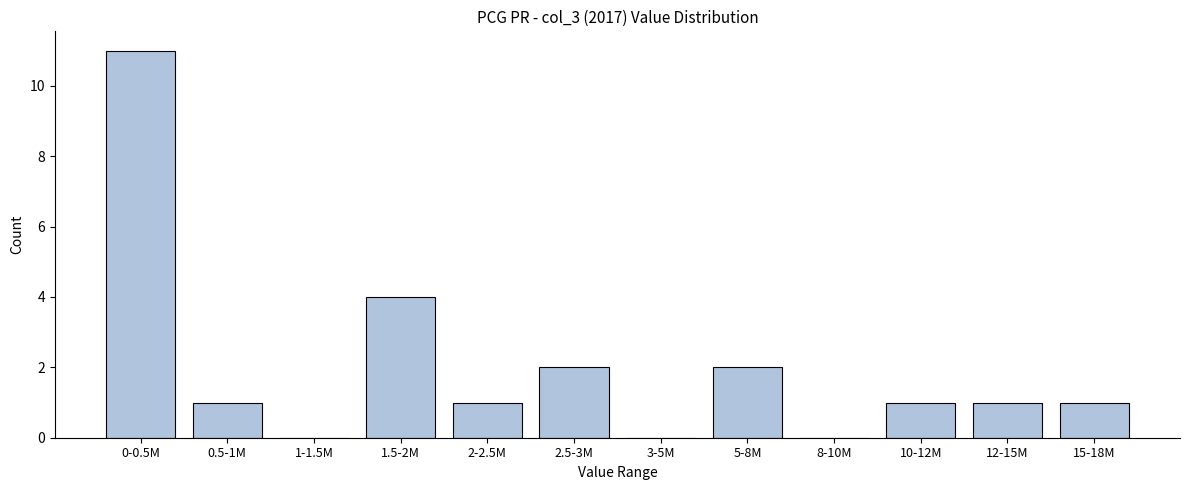

Reading left to right, extract all data points from this chart.

0-0.5M=11	0.5-1M=1	1-1.5M=0	1.5-2M=4	2-2.5M=1	2.5-3M=2	3-5M=0	5-8M=2	8-10M=0	10-12M=1	12-15M=1	15-18M=1